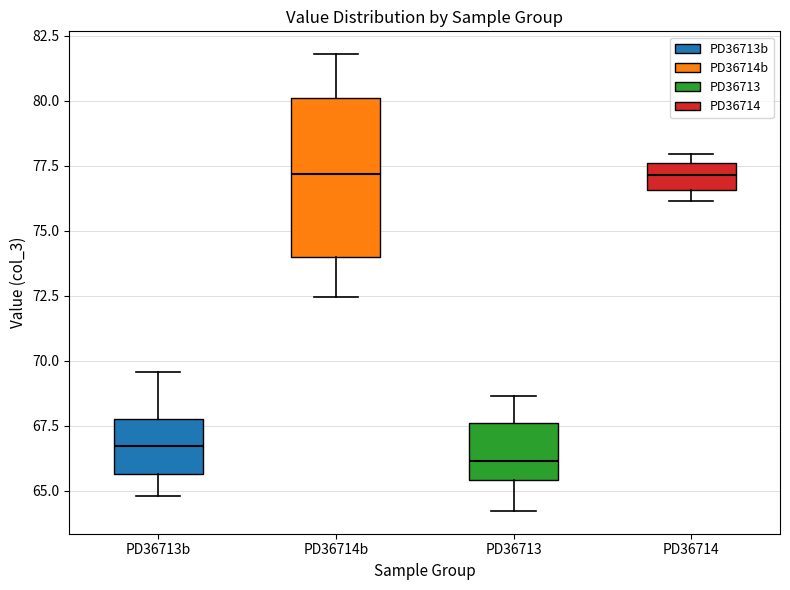

Where is the lower edge of the box for PD36714 on the y-axis? The values are not printed on the chart, so give them approximately, as read against the axis.

76.5